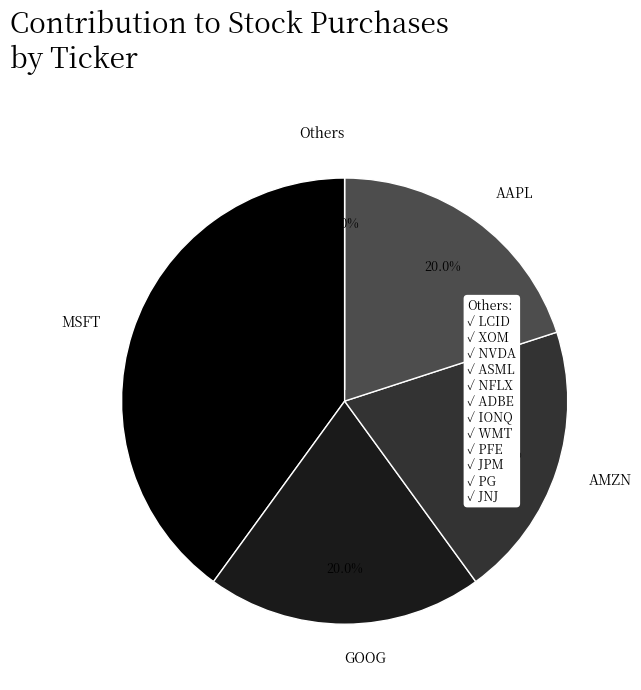

The AMZN slice represents 26% of the pie. True or false?

False